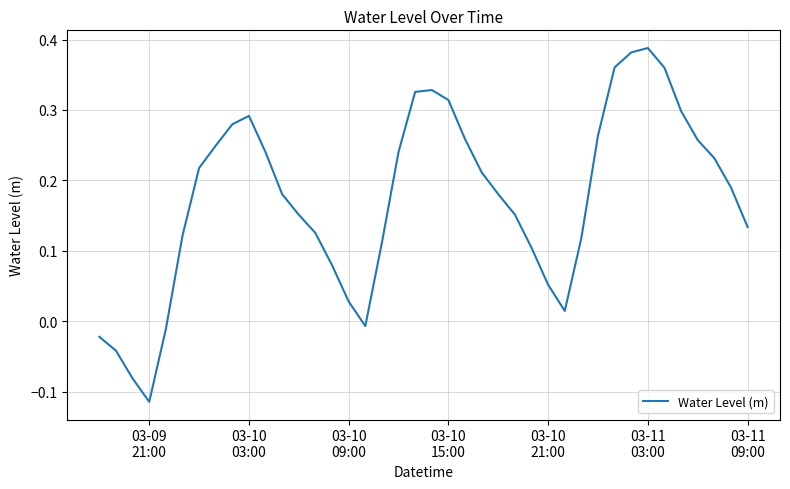

How many values are above zero?

34